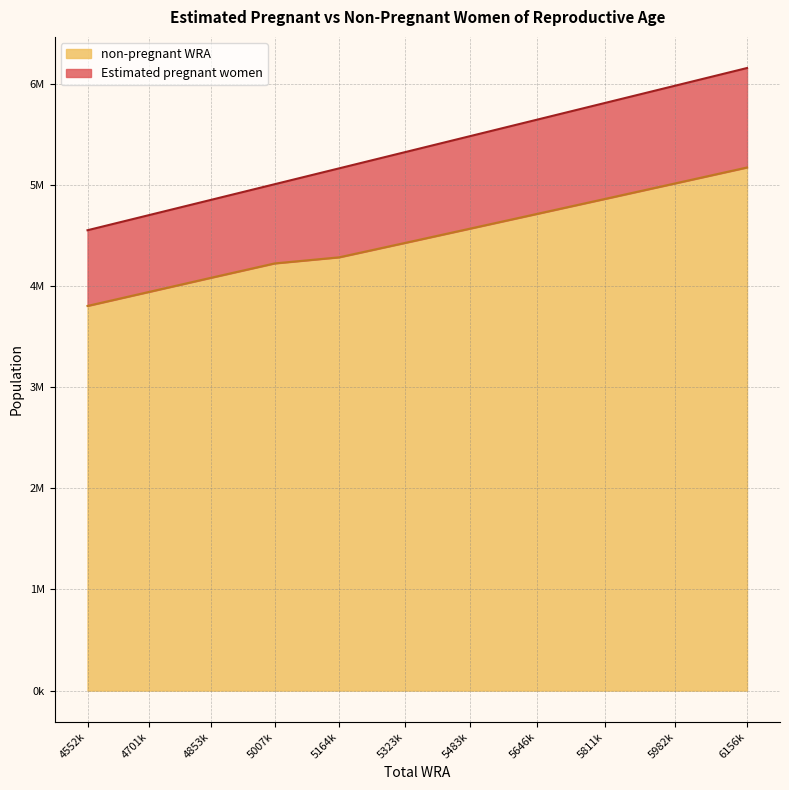

True or false: there are more than 1 points higher than both neighbors.

False